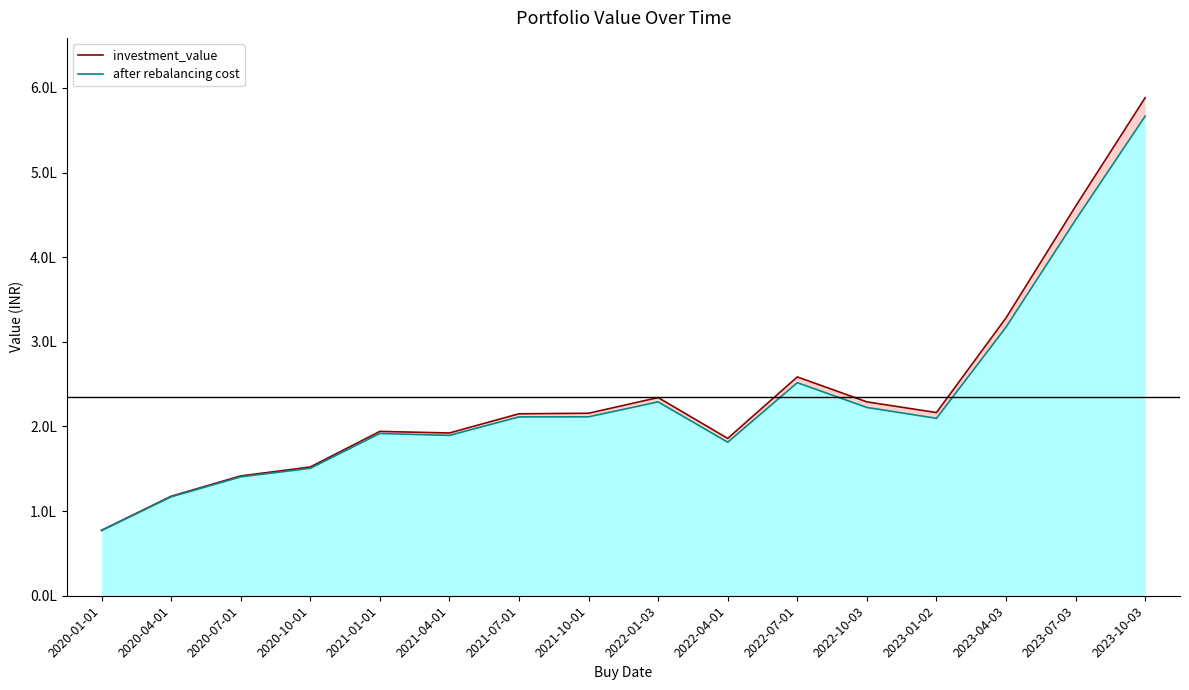

Does the chart display data point markers on the line(s)?

No